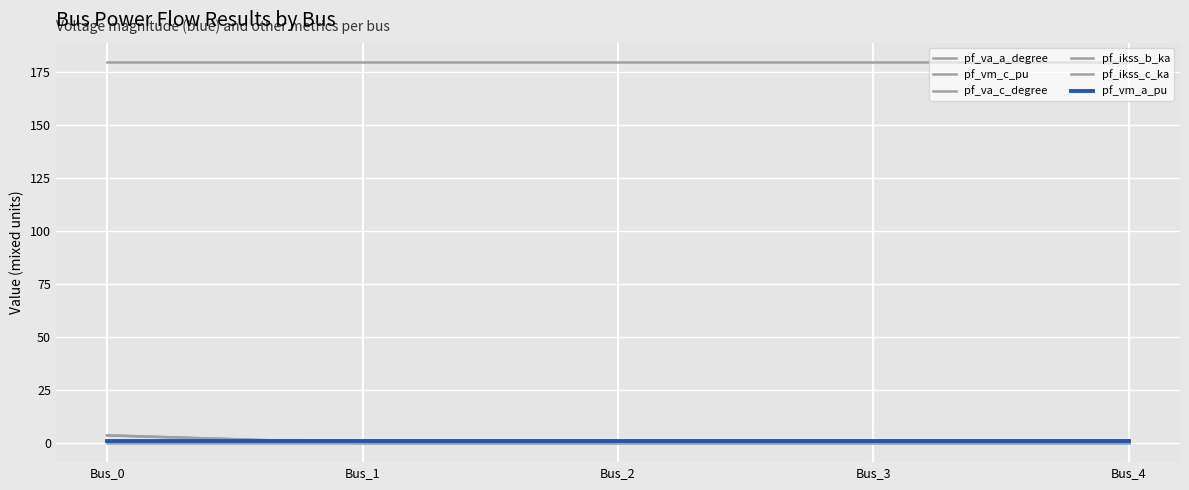

Rank the series by their maximum value, from highest to lowest.

pf_va_c_degree, pf_ikss_b_ka, pf_ikss_c_ka, pf_vm_c_pu, pf_vm_a_pu, pf_va_a_degree